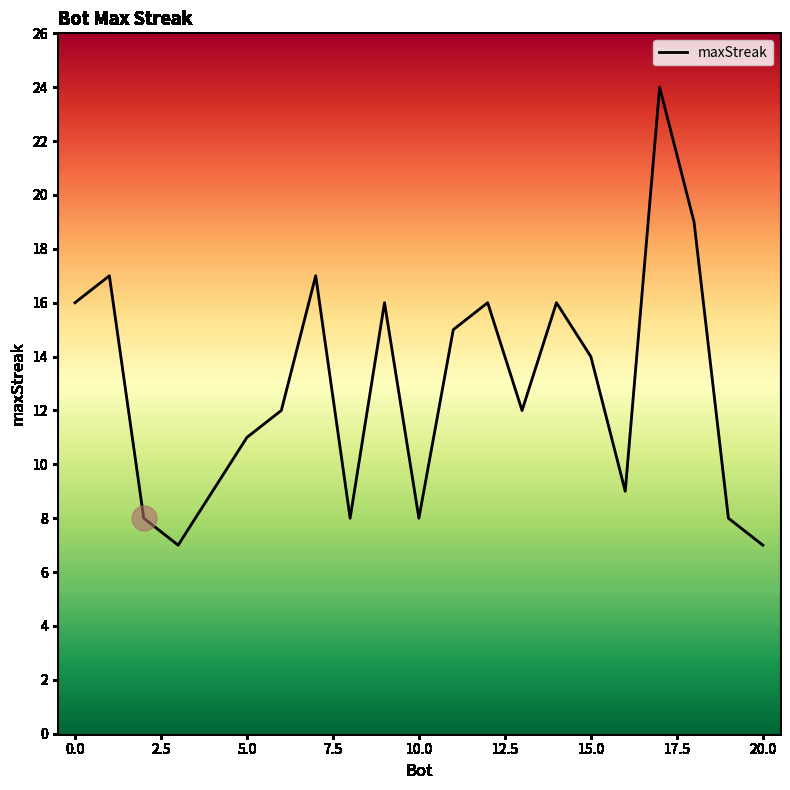

What is the smallest value displayed?

7